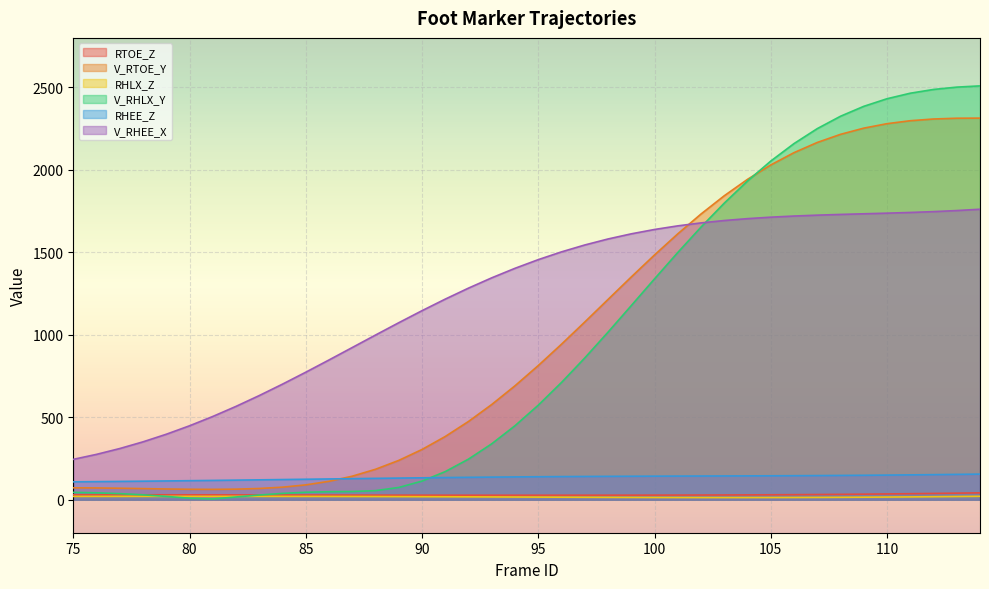

True or false: V_RHLX_Y has a value of 177.9 at 90.

False